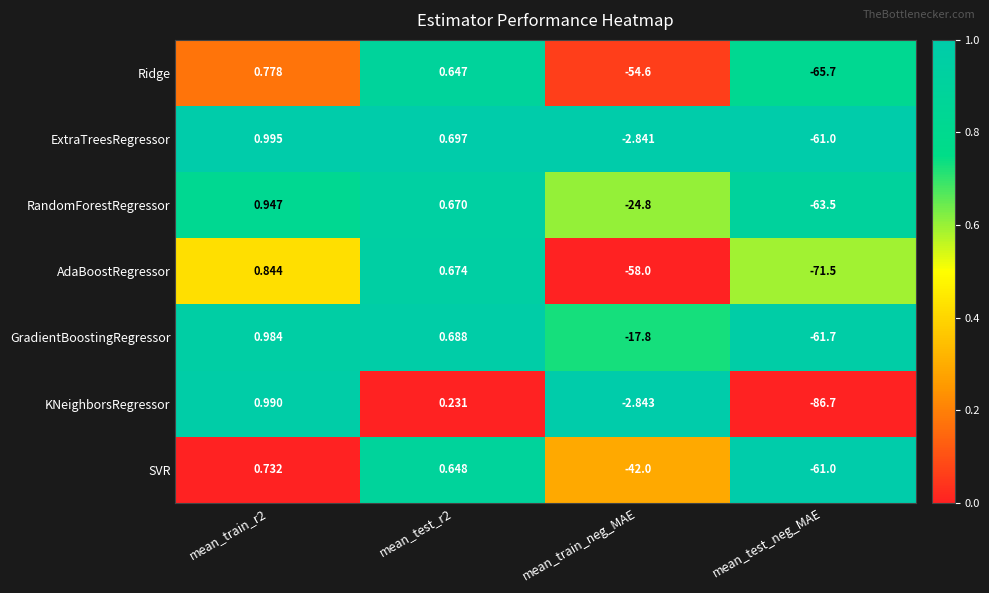

Which series has the widest spread of values?

KNeighborsRegressor